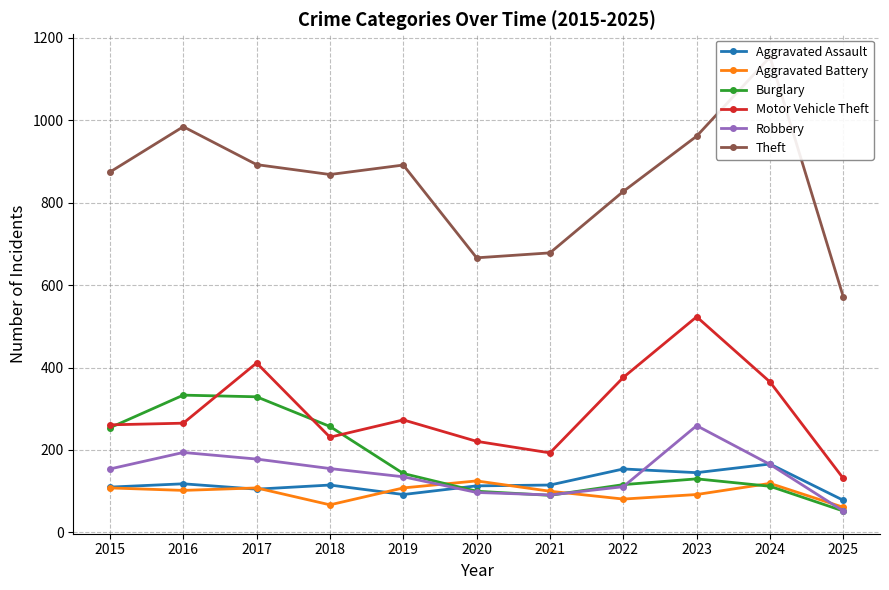

At which label does Robbery first exceed 154?

2016